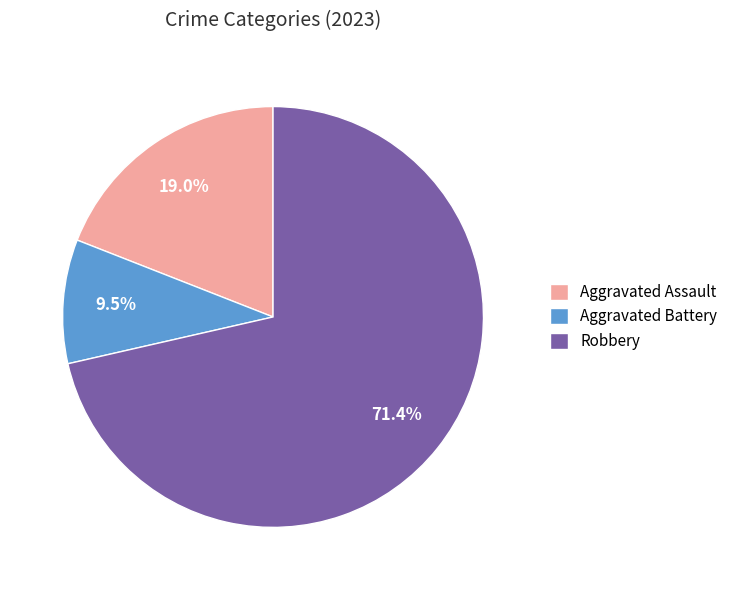

Combined, what portion of the pie is Aggravated Battery and Robbery?

81.0%